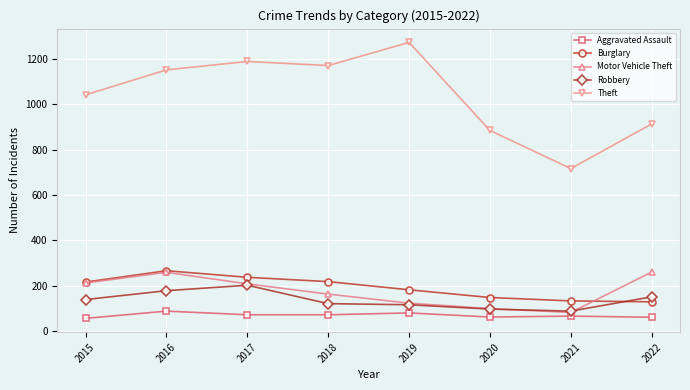

Read the Motor Vehicle Theft value at 2020, to the nearest 10.

100